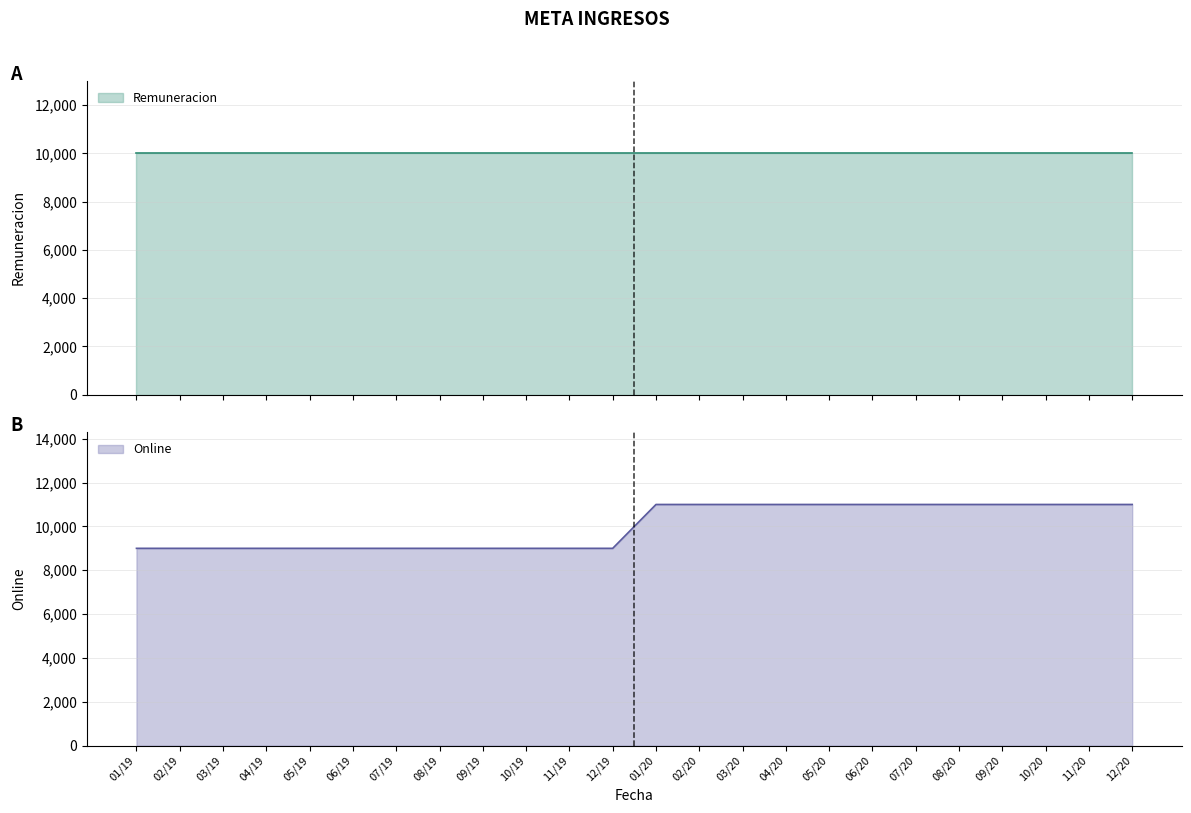

What is the label of the 12th point from the left?

12/19